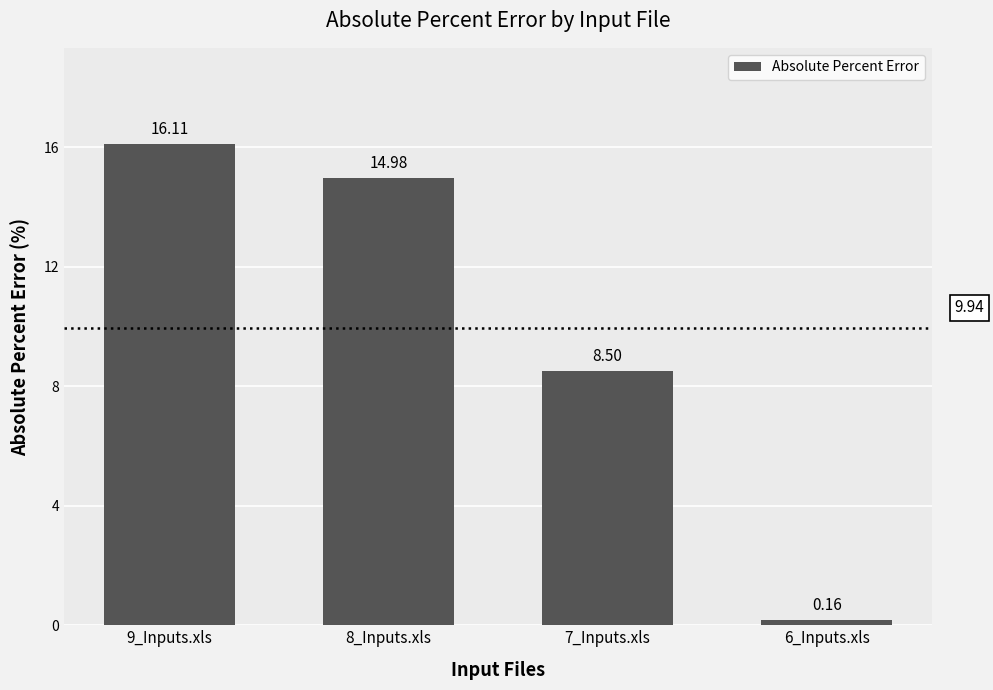

Between 9_Inputs.xls and 8_Inputs.xls, which is larger?

9_Inputs.xls